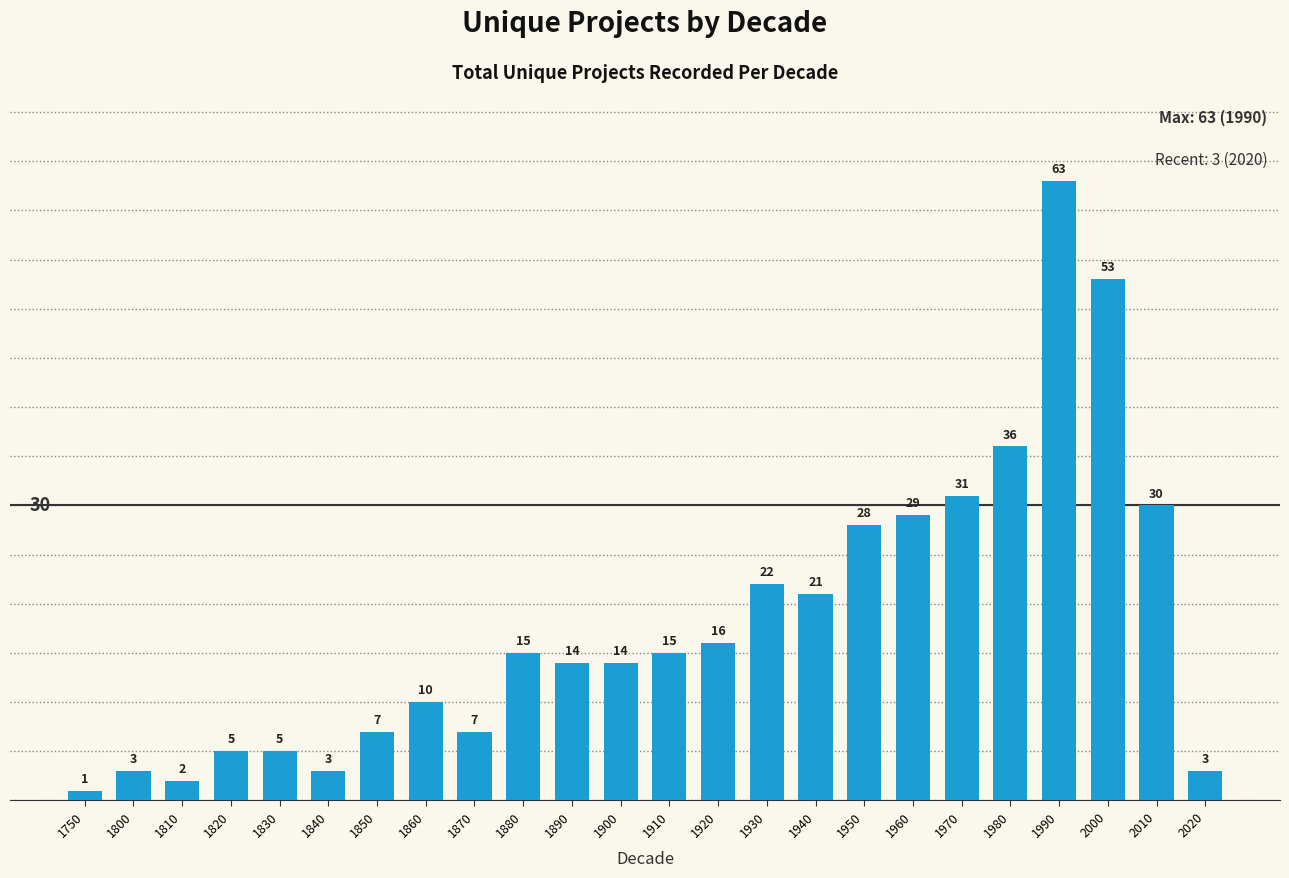

Reading left to right, extract all data points from this chart.

1	3	2	5	5	3	7	10	7	15	14	14	15	16	22	21	28	29	31	36	63	53	30	3